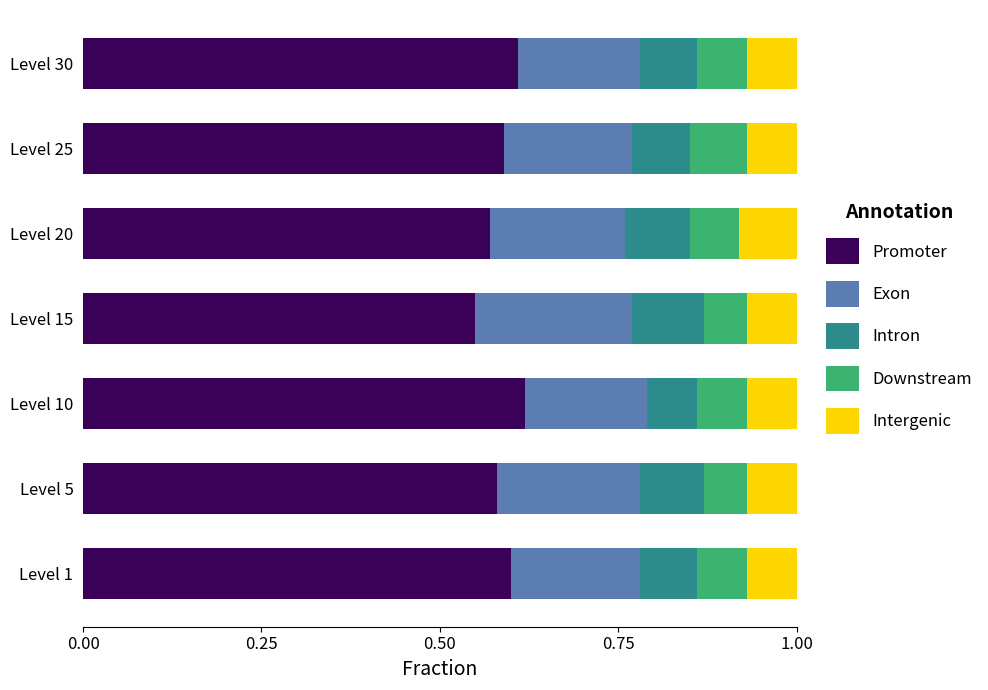

At which label does Promoter reach its minimum?

Level 15